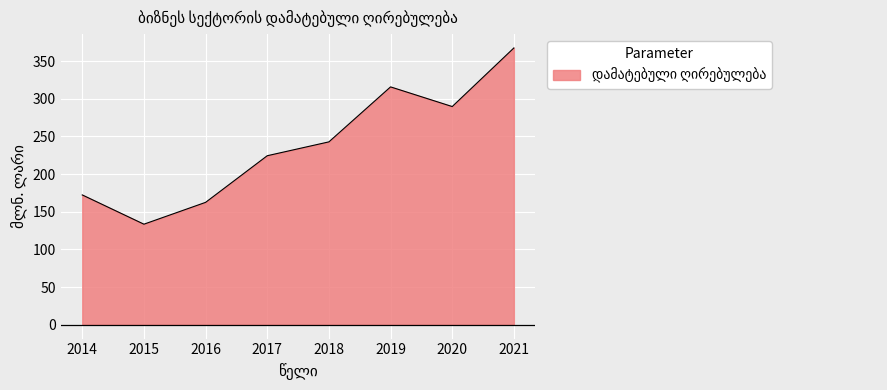

What is the smallest value displayed?

133.5